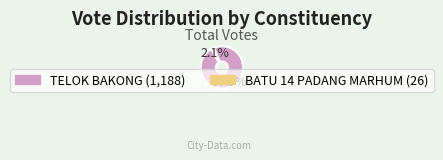

To the nearest percent, what is the combined percentage of TELOK BAKONG and BATU 14 PADANG MARHUM?

100%